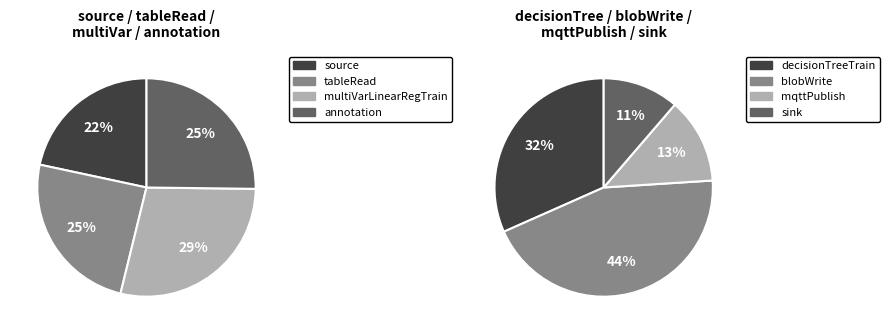

How many slices are in this pie chart?

8